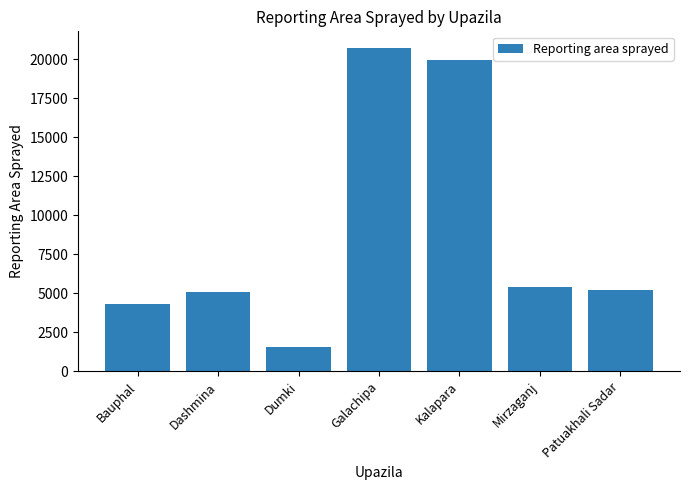

The chart shows a value of 5432 at Mirzaganj. True or false?

True